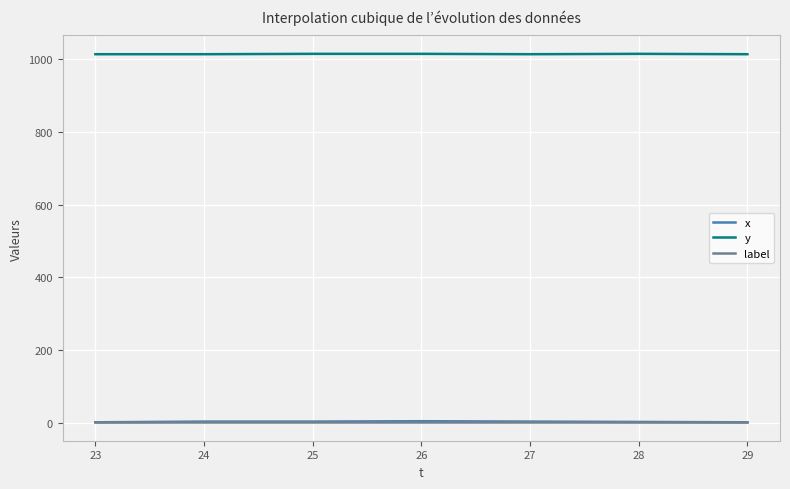

Which series has the widest spread of values?

x